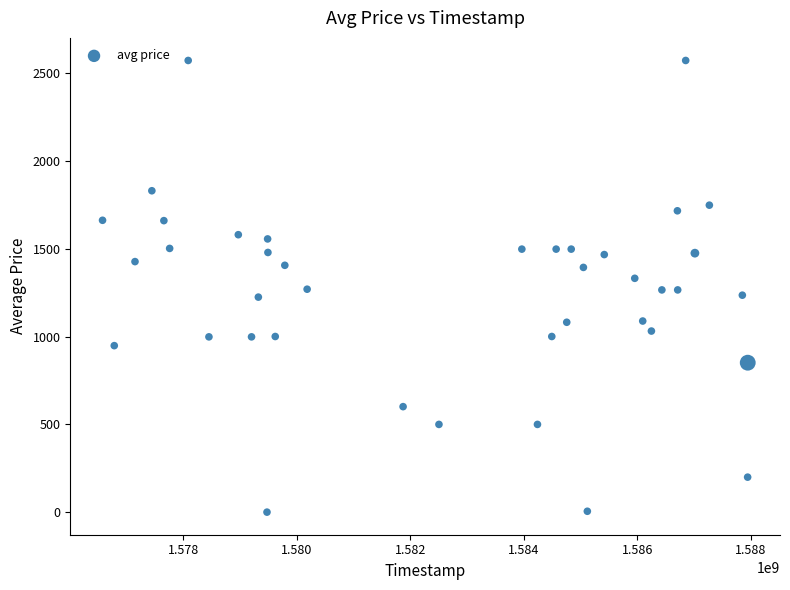

What is the range of Y values (max minus min)?

2569